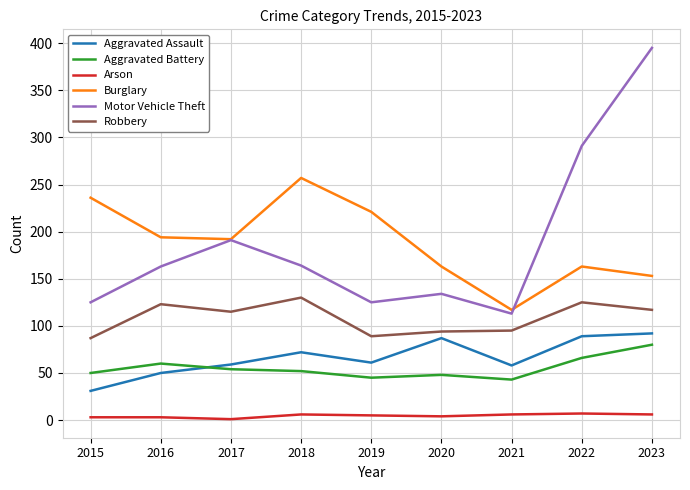

True or false: Arson has a value of 6 at 2018.

True